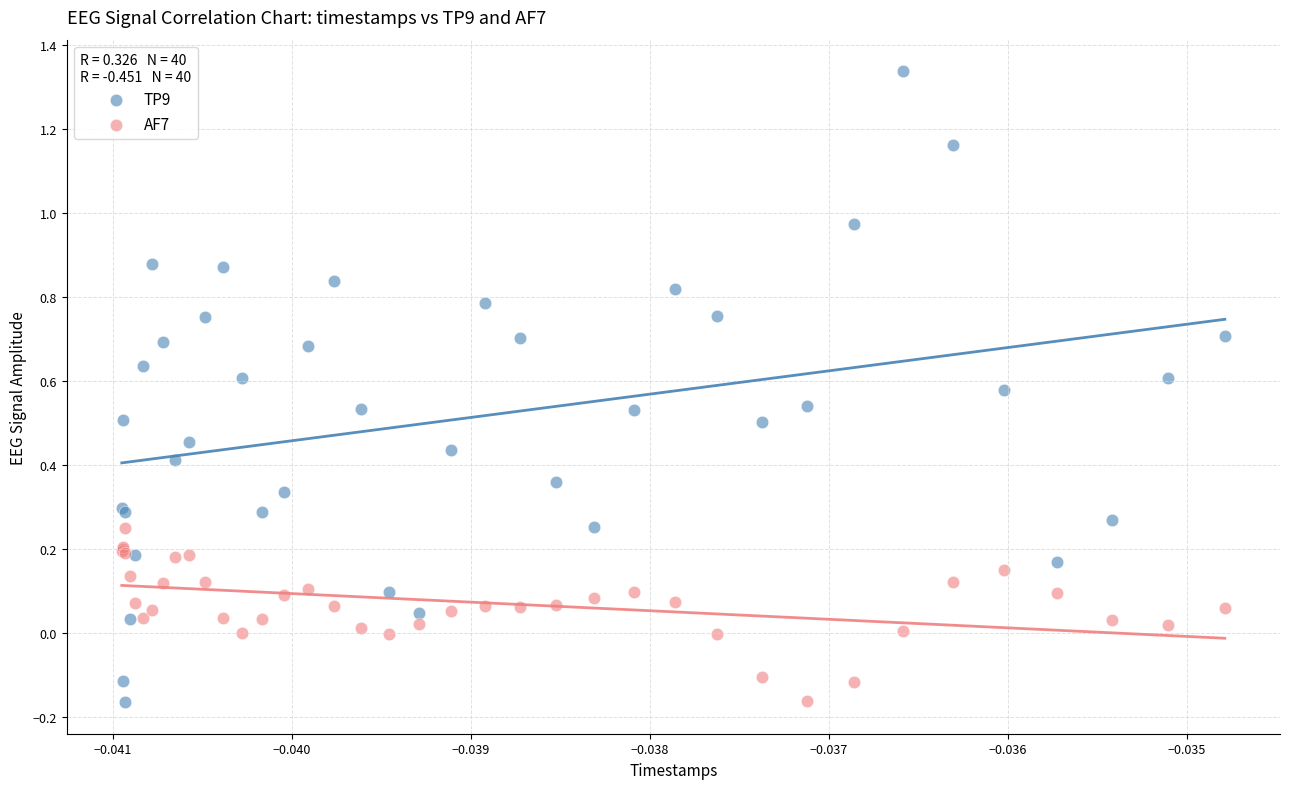

Which series reaches the maximum Y coordinate?

TP9